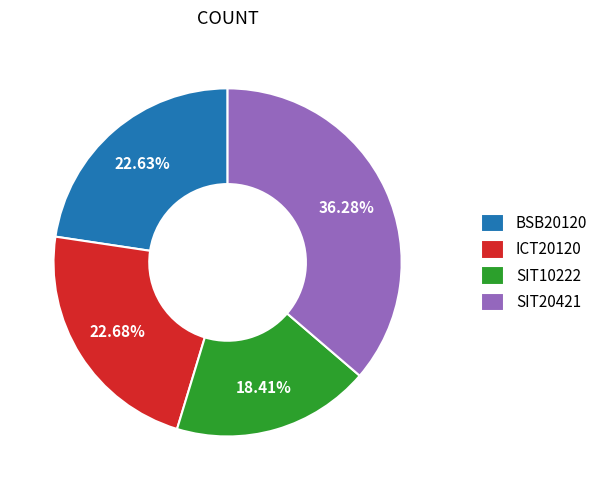

Does SIT20421 account for over 50% of the chart?

No